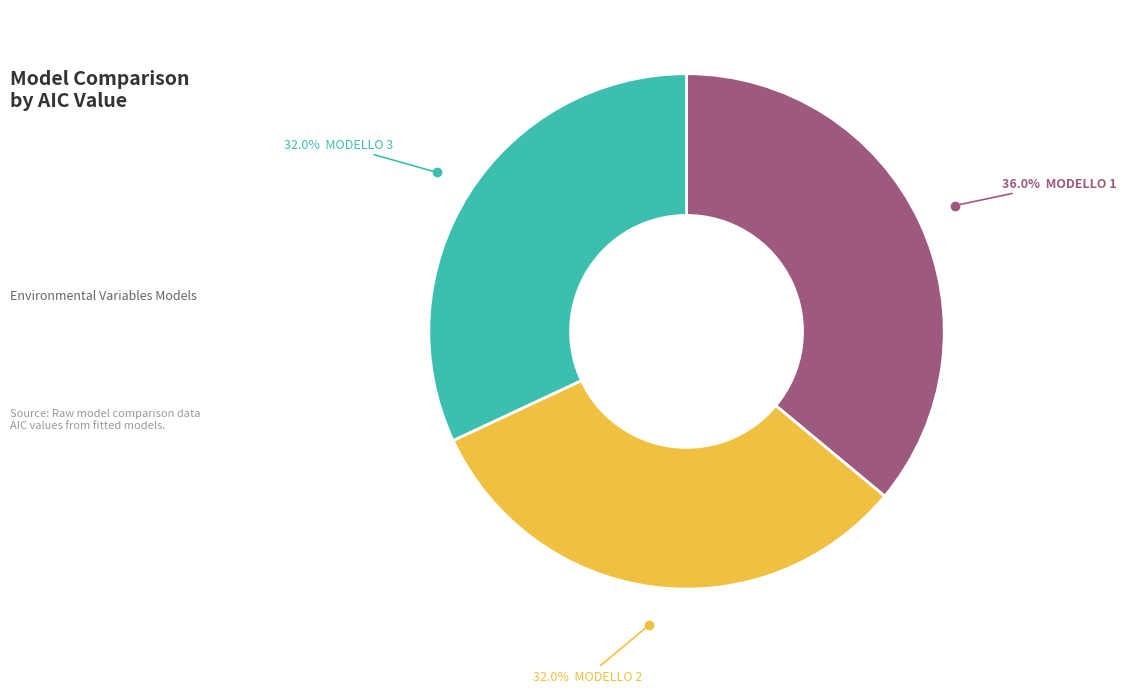

Does any single category account for the majority?

No